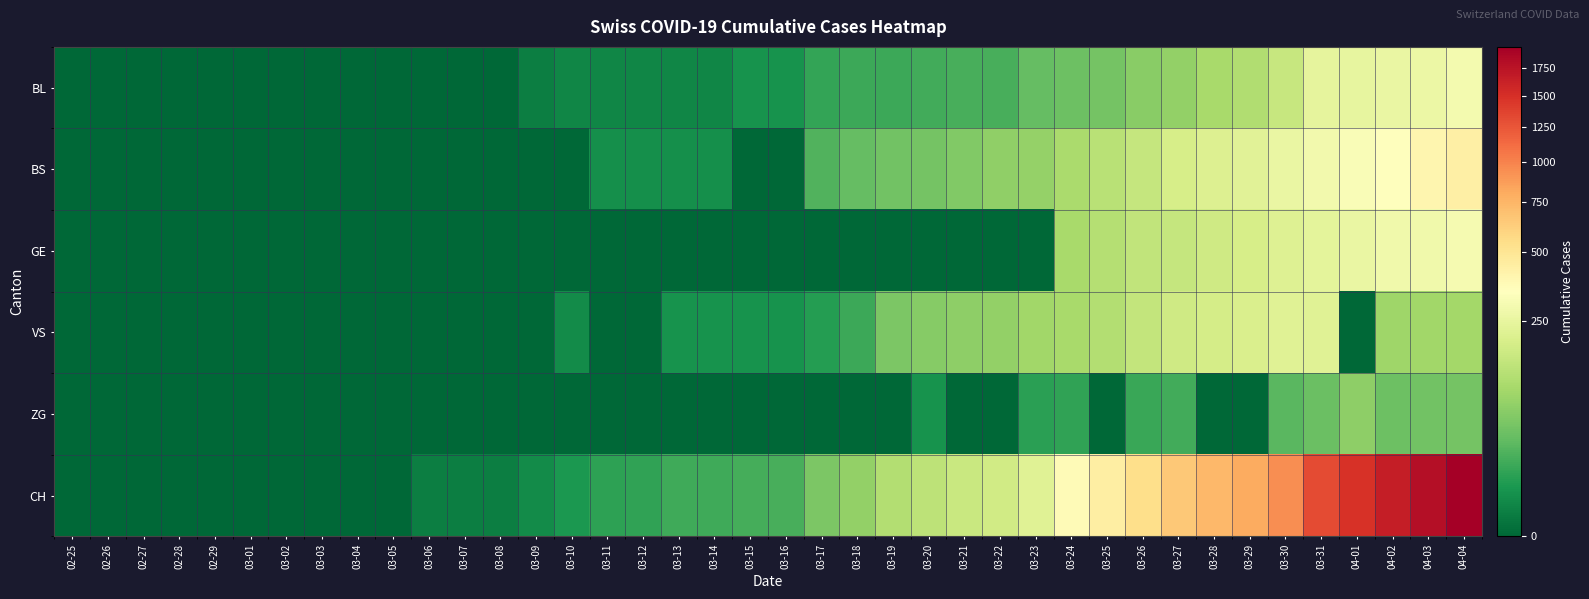

Reading left to right, extract all data points from this chart.

BL: 02-25=0	02-26=0	02-27=0	02-28=0	02-29=0	03-01=0	03-02=0	03-03=0	03-04=0	03-05=0	03-06=0	03-07=0	03-08=0	03-09=1	03-10=2	03-11=2	03-12=2	03-13=2	03-14=2	03-15=5	03-16=5	03-17=13	03-18=16	03-19=16	03-20=18	03-21=21	03-22=21	03-23=35	03-24=40	03-25=46	03-26=65	03-27=76	03-28=100	03-29=115	03-30=158	03-31=242	04-01=249	04-02=262	04-03=266	04-04=298
BS: 02-25=0	02-26=0	02-27=0	02-28=0	02-29=0	03-01=0	03-02=0	03-03=0	03-04=0	03-05=0	03-06=0	03-07=0	03-08=0	03-09=0	03-10=0	03-11=4	03-12=4	03-13=4	03-14=4	03-15=0	03-16=0	03-17=25	03-18=36	03-19=44	03-20=46	03-21=57	03-22=73	03-23=78	03-24=105	03-25=128	03-26=155	03-27=191	03-28=211	03-29=228	03-30=263	03-31=292	04-01=323	04-02=350	04-03=397	04-04=434
GE: 02-25=0	02-26=0	02-27=0	02-28=0	02-29=0	03-01=0	03-02=0	03-03=0	03-04=0	03-05=0	03-06=0	03-07=0	03-08=0	03-09=0	03-10=0	03-11=0	03-12=0	03-13=0	03-14=0	03-15=0	03-16=0	03-17=0	03-18=0	03-19=0	03-20=0	03-21=0	03-22=0	03-23=0	03-24=103	03-25=122	03-26=144	03-27=153	03-28=175	03-29=193	03-30=216	03-31=241	04-01=260	04-02=283	04-03=284	04-04=305
VS: 02-25=0	02-26=0	02-27=0	02-28=0	02-29=0	03-01=0	03-02=0	03-03=0	03-04=0	03-05=0	03-06=0	03-07=0	03-08=0	03-09=0	03-10=3	03-11=0	03-12=0	03-13=5	03-14=5	03-15=5	03-16=5	03-17=9	03-18=16	03-19=52	03-20=62	03-21=70	03-22=75	03-23=91	03-24=100	03-25=117	03-26=148	03-27=174	03-28=187	03-29=203	03-30=223	03-31=225	04-01=0	04-02=88	04-03=91	04-04=95
ZG: 02-25=0	02-26=0	02-27=0	02-28=0	02-29=0	03-01=0	03-02=0	03-03=0	03-04=0	03-05=0	03-06=0	03-07=0	03-08=0	03-09=0	03-10=0	03-11=0	03-12=0	03-13=0	03-14=0	03-15=0	03-16=0	03-17=0	03-18=0	03-19=0	03-20=5	03-21=0	03-22=0	03-23=10	03-24=12	03-25=0	03-26=15	03-27=18	03-28=0	03-29=0	03-30=29	03-31=39	04-01=70	04-02=41	04-03=44	04-04=46
CH: 02-25=0	02-26=0	02-27=0	02-28=0	02-29=0	03-01=0	03-02=0	03-03=0	03-04=0	03-05=0	03-06=1	03-07=1	03-08=1	03-09=3	03-10=7	03-11=11	03-12=12	03-13=17	03-14=17	03-15=20	03-16=21	03-17=54	03-18=75	03-19=119	03-20=138	03-21=160	03-22=181	03-23=222	03-24=368	03-25=443	03-26=546	03-27=654	03-28=734	03-29=800	03-30=938	03-31=1307	04-01=1478	04-02=1643	04-03=1795	04-04=1950